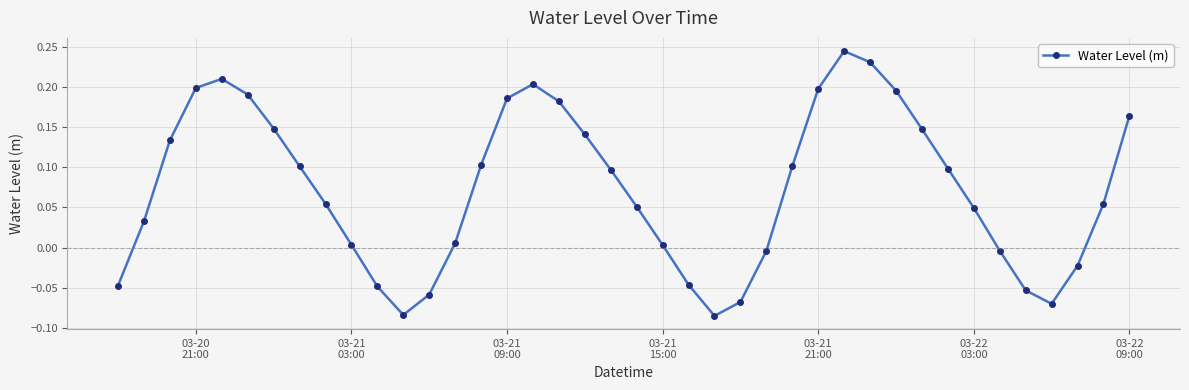

How many data points are less than 0?

12